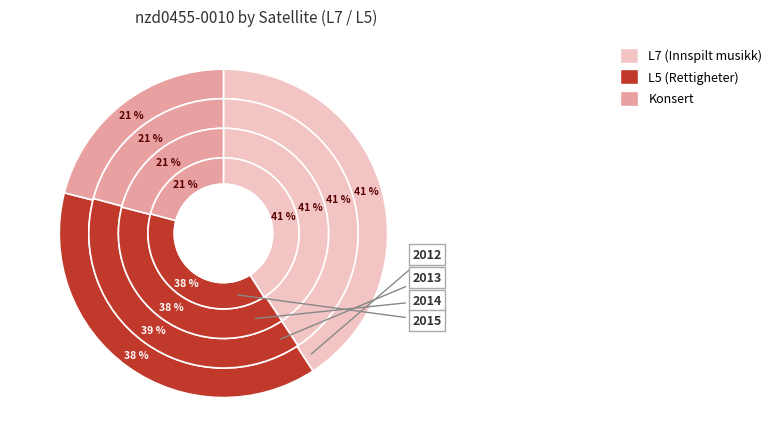

Is it true that L7 is 42% of the pie?

False